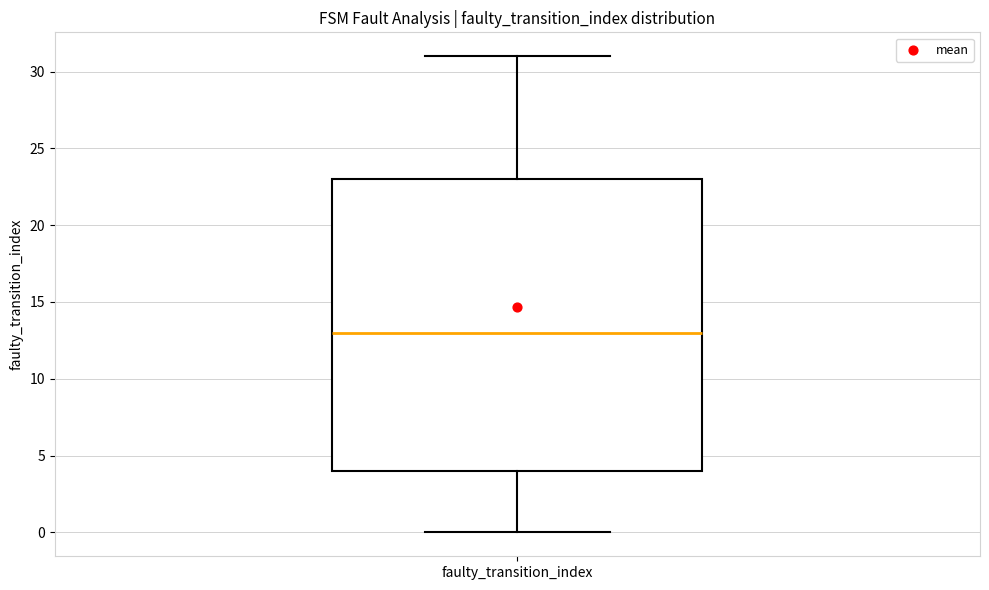

Transcribe this box plot: give where the median line is, the range the box spans, and where the two whiskers end, as read against the y-axis. The values are not printed on the chart, so give them approximately, as read against the axis.

median 13, box 4 to 23, whiskers 0 to 31